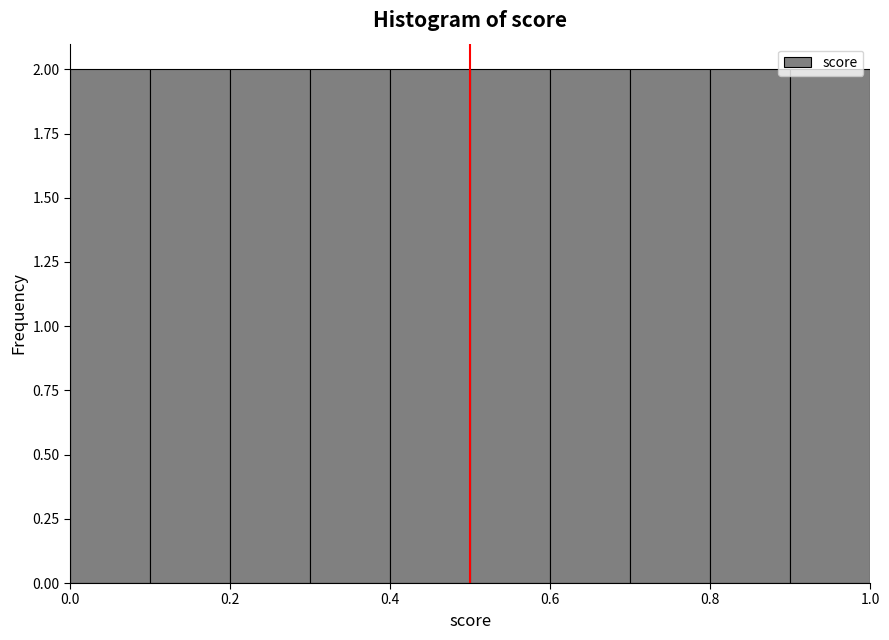

What is the height of the bar covering 0.7 to 0.8 on the x-axis? The values are not printed on the chart, so give them approximately, as read against the axis.

2